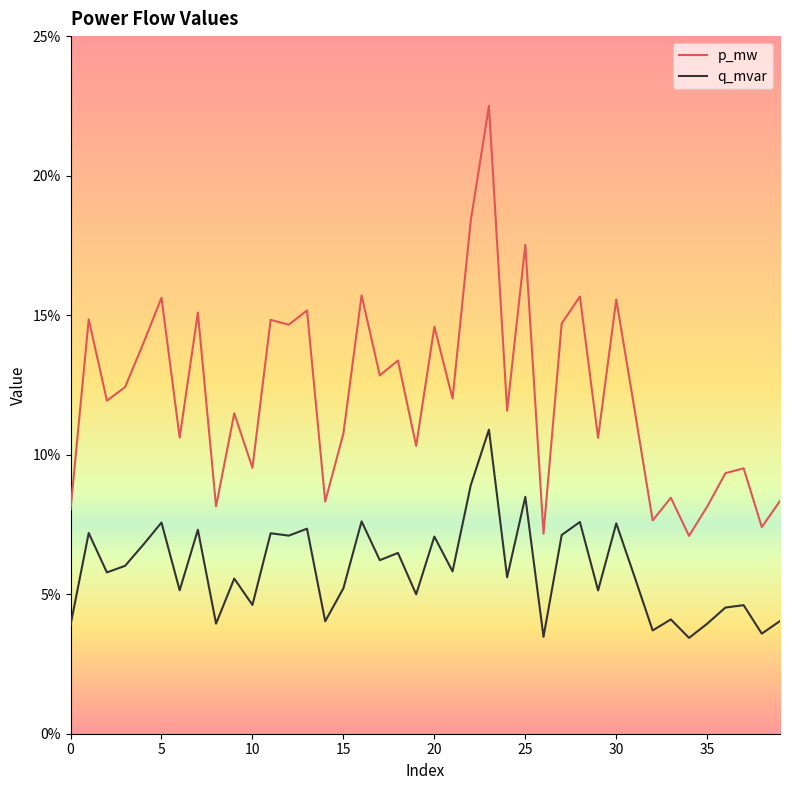

At which category is the sum across all series the highest?

23